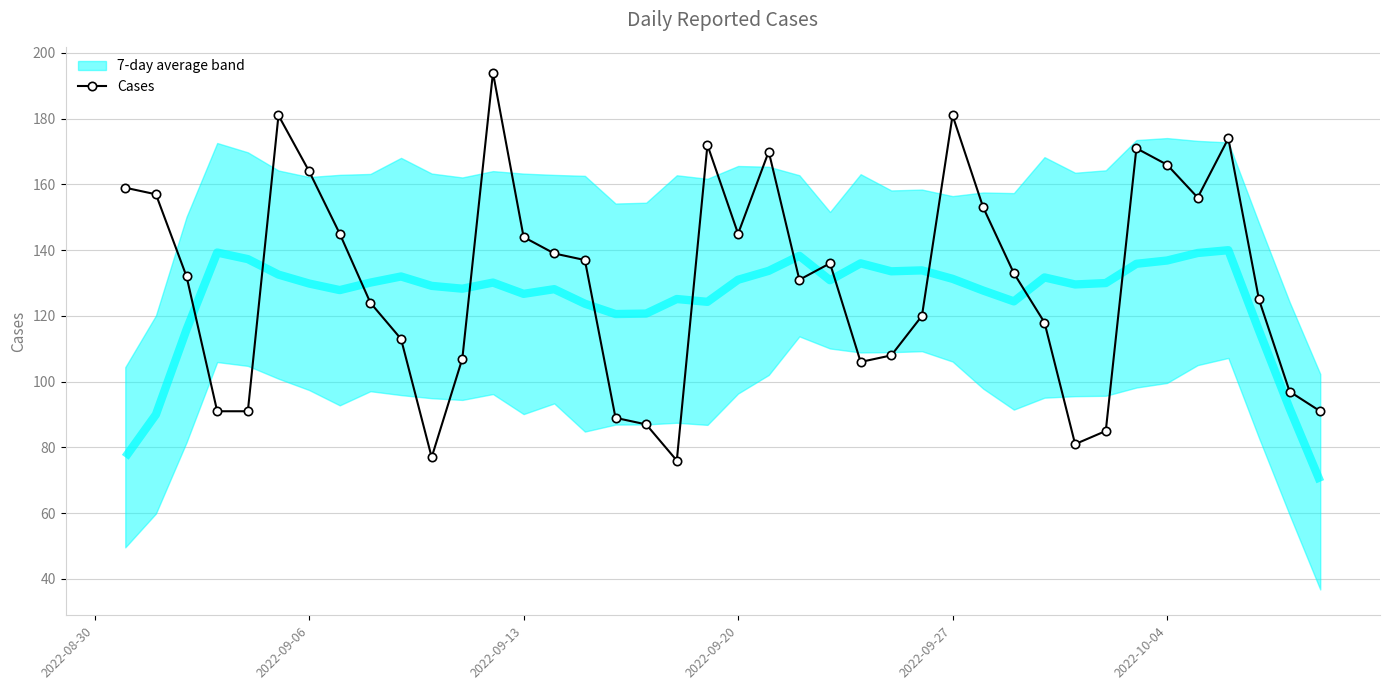

How many lines are shown in the chart?

1